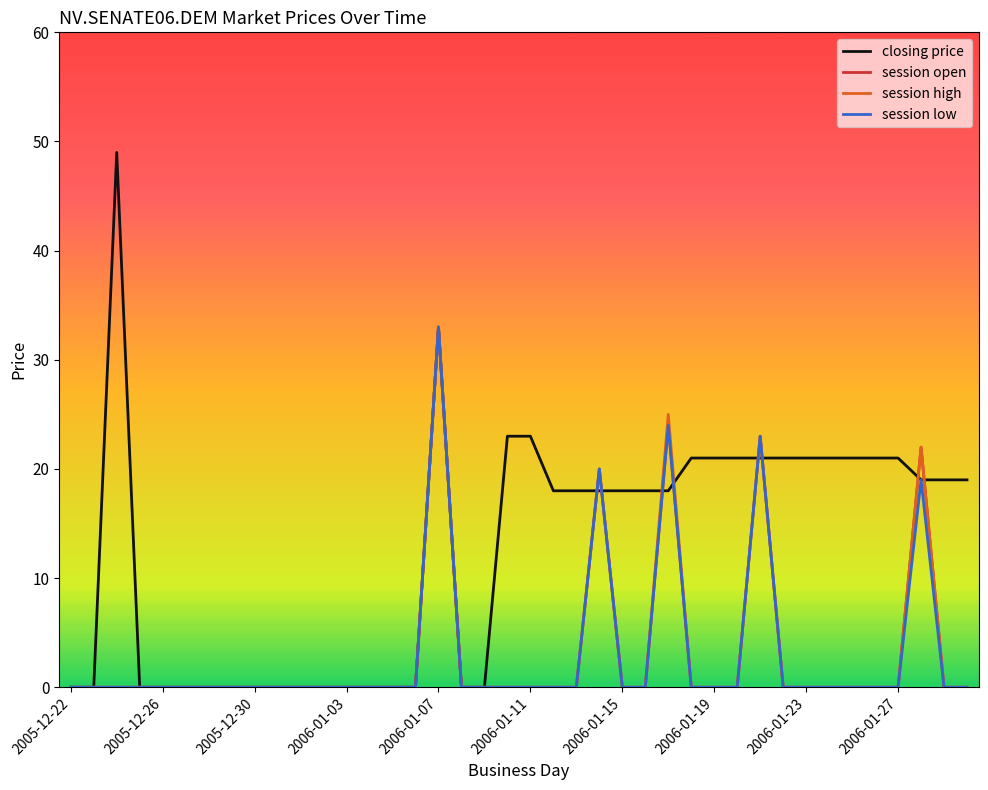

Which series has the largest range (max minus min)?

closing price